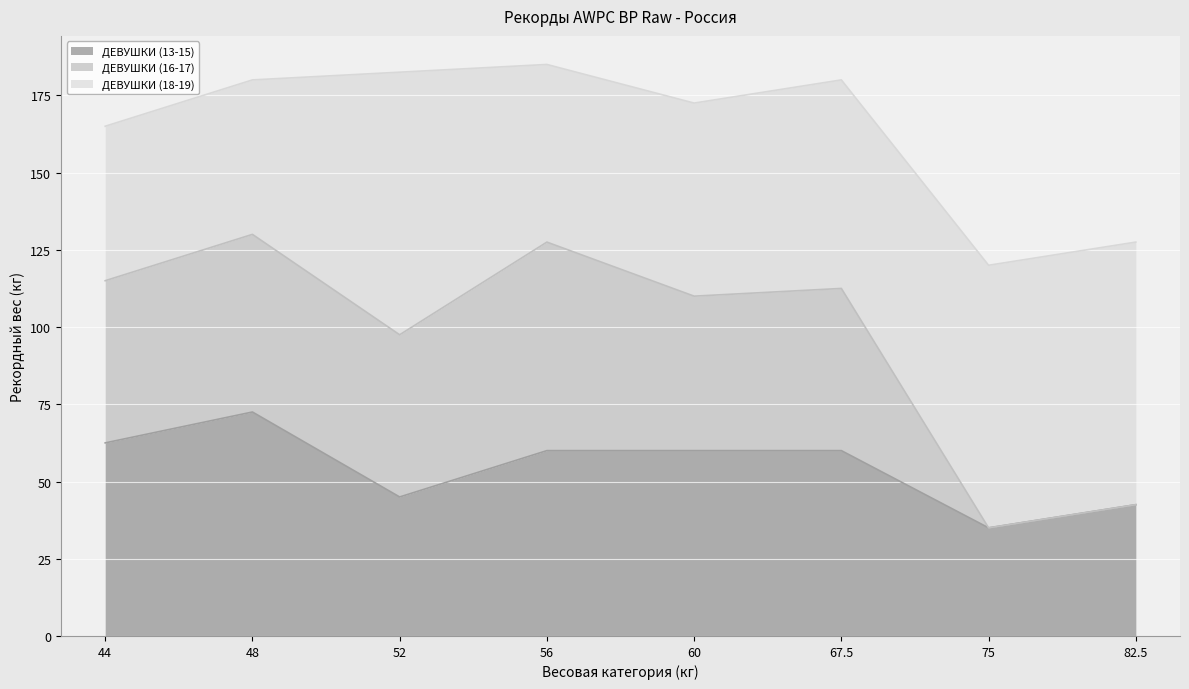

Where does the ДЕВУШКИ (16-17) series first go above 52?

44